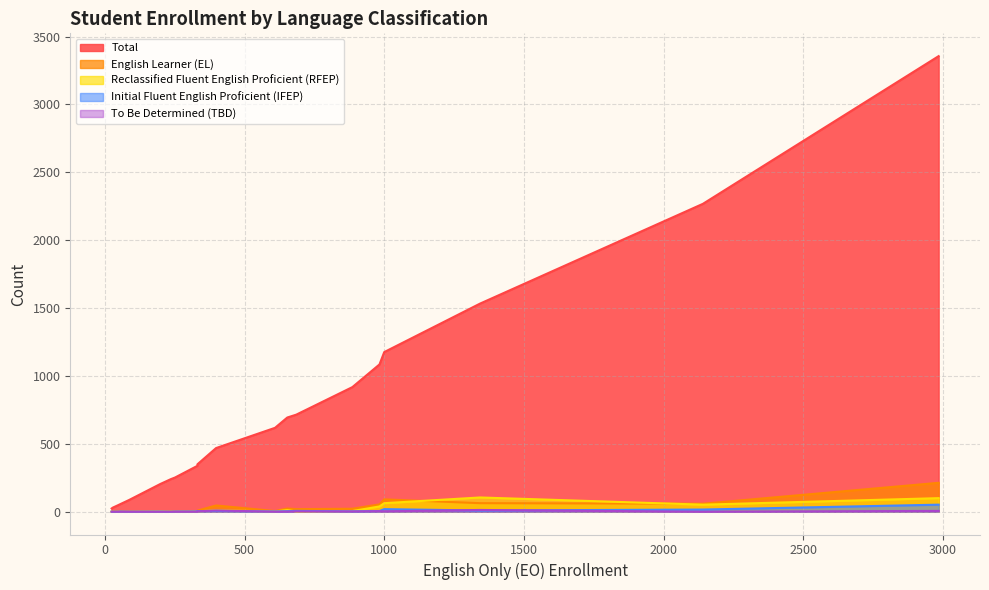

How many interior local valleys does the To Be Determined (TBD) series have?

3